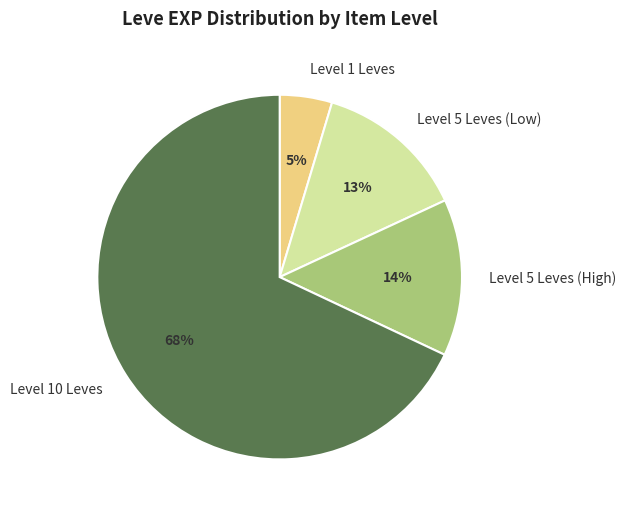

Which category has the smallest portion of the pie?

Level 1 Leves